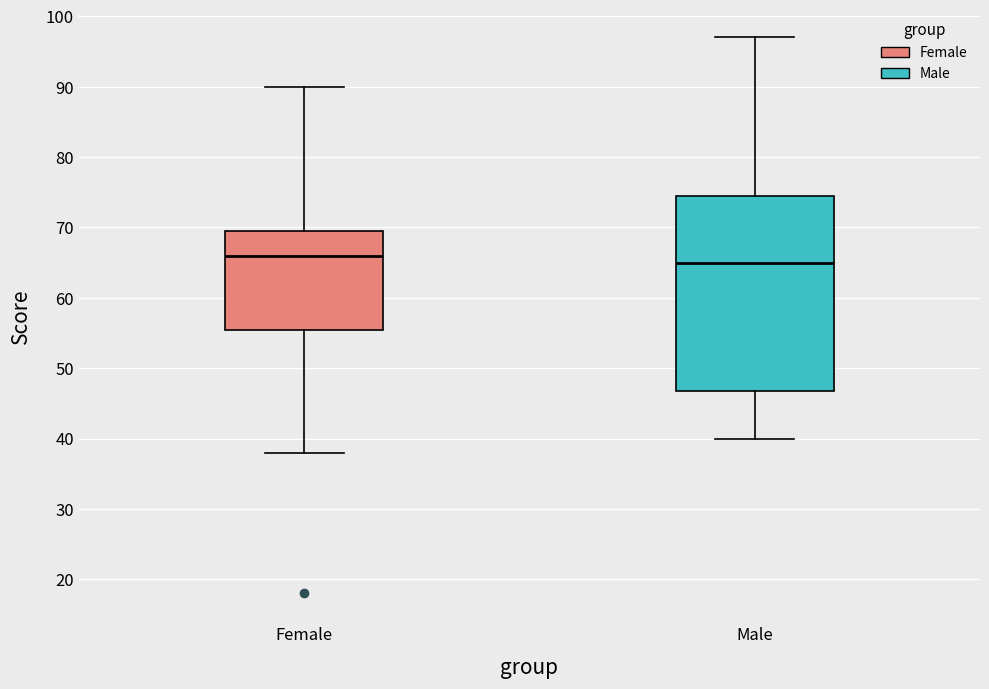

Reading left to right, read every box against the y-axis: the position of its median line, the range the box covers, and the ends of its whiskers. The values are not printed on the chart, so give them approximately, as read against the axis.

Female: median 66, box 56 to 70, whiskers 38 to 90
Male: median 65, box 47 to 75, whiskers 40 to 97